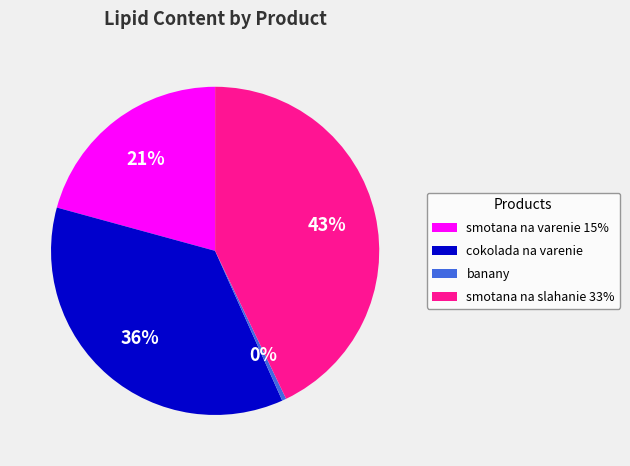

Do cokolada na varenie and banany together represent more than half of the pie?

No